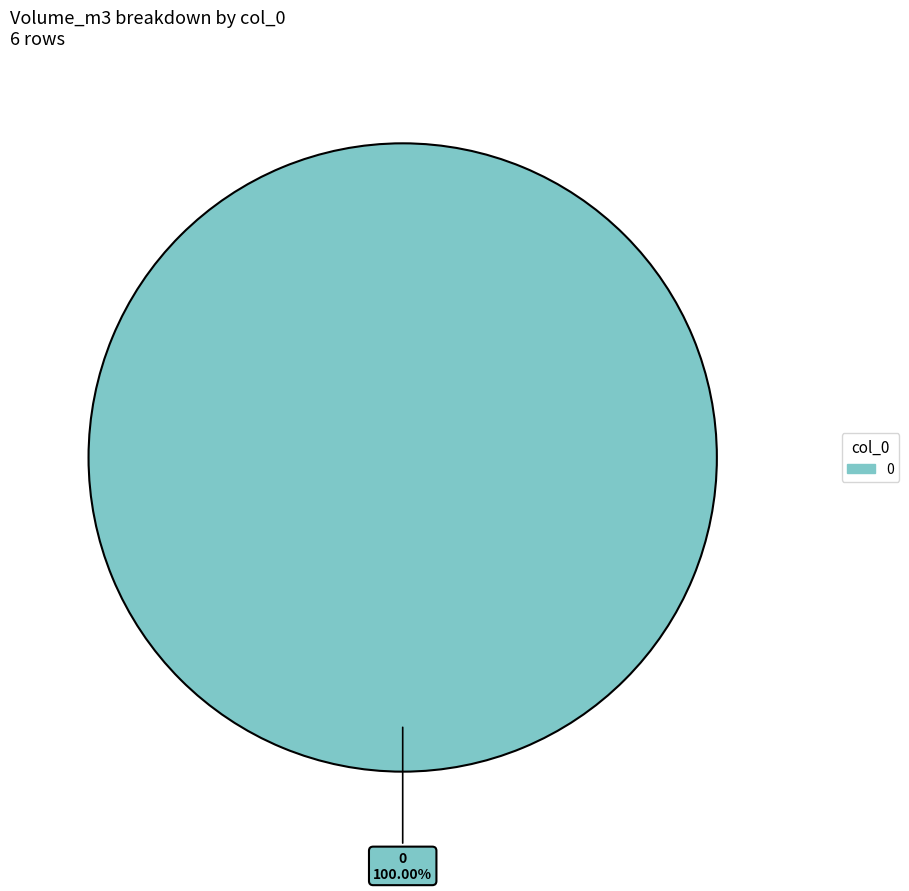

Is there a majority slice in this chart?

Yes